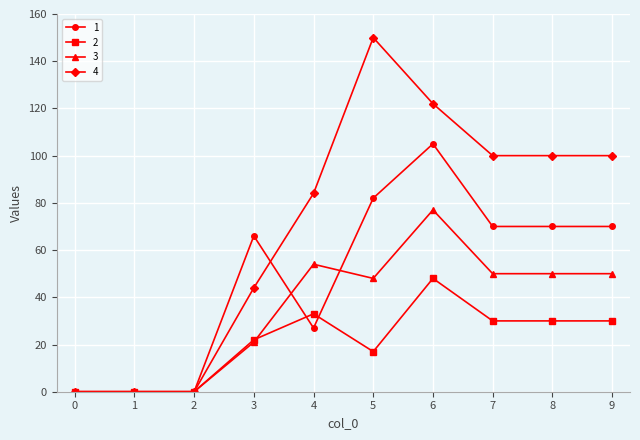

How many lines are shown in the chart?

4